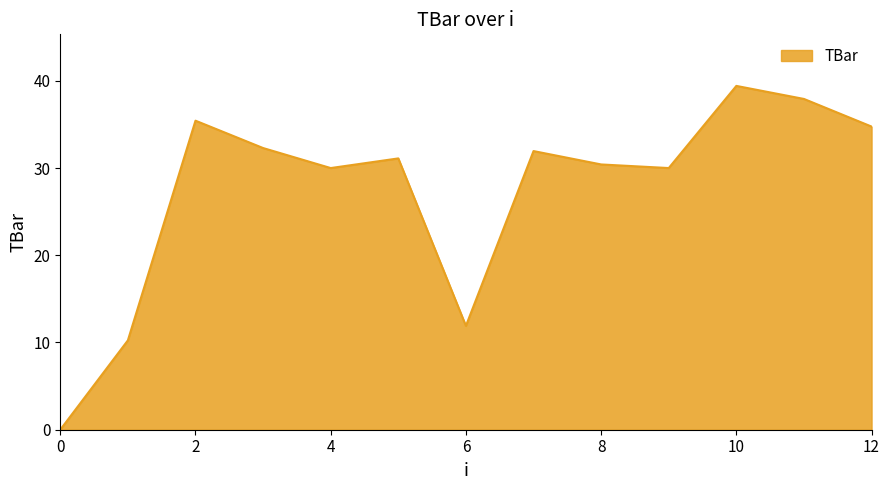

What is the difference between the maximum and minimum values?

39.4